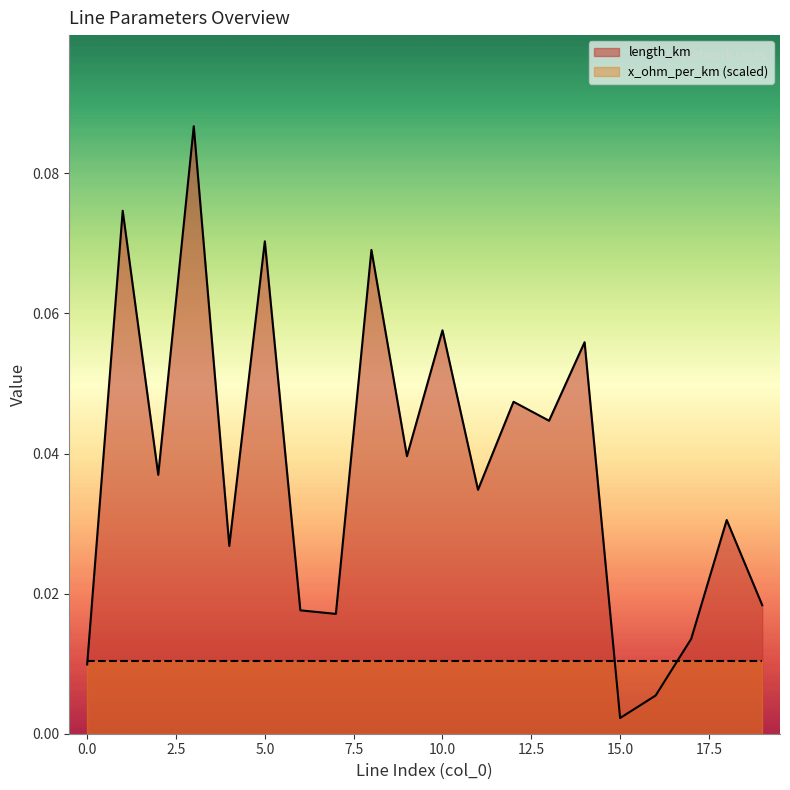

The value at 15 is 0.0. True or false?

False